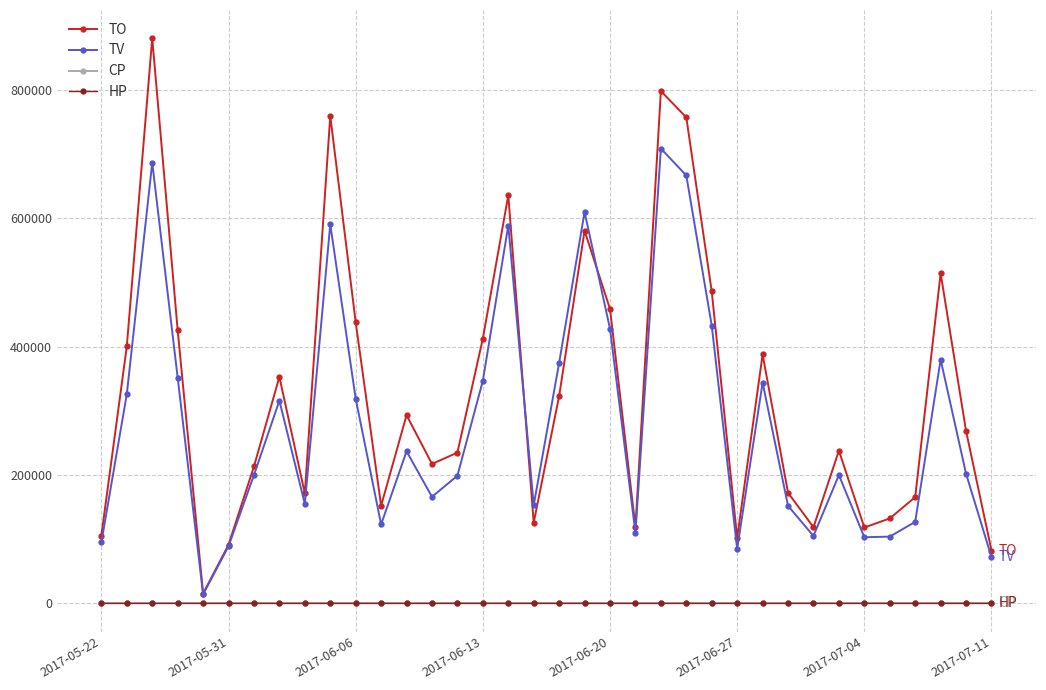

What is the maximum value shown in the chart?

880970.0